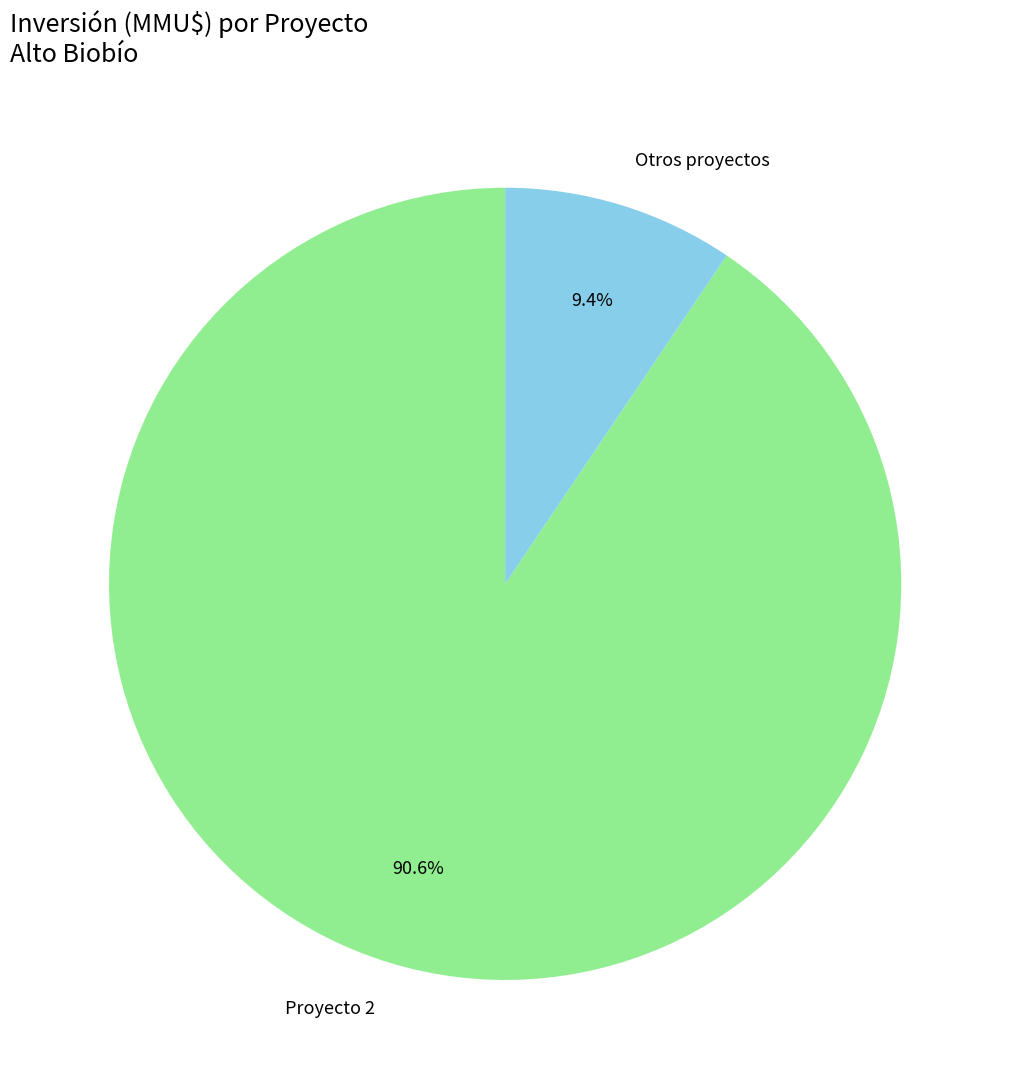

Which has a higher value, Otros proyectos or Proyecto 2?

Proyecto 2